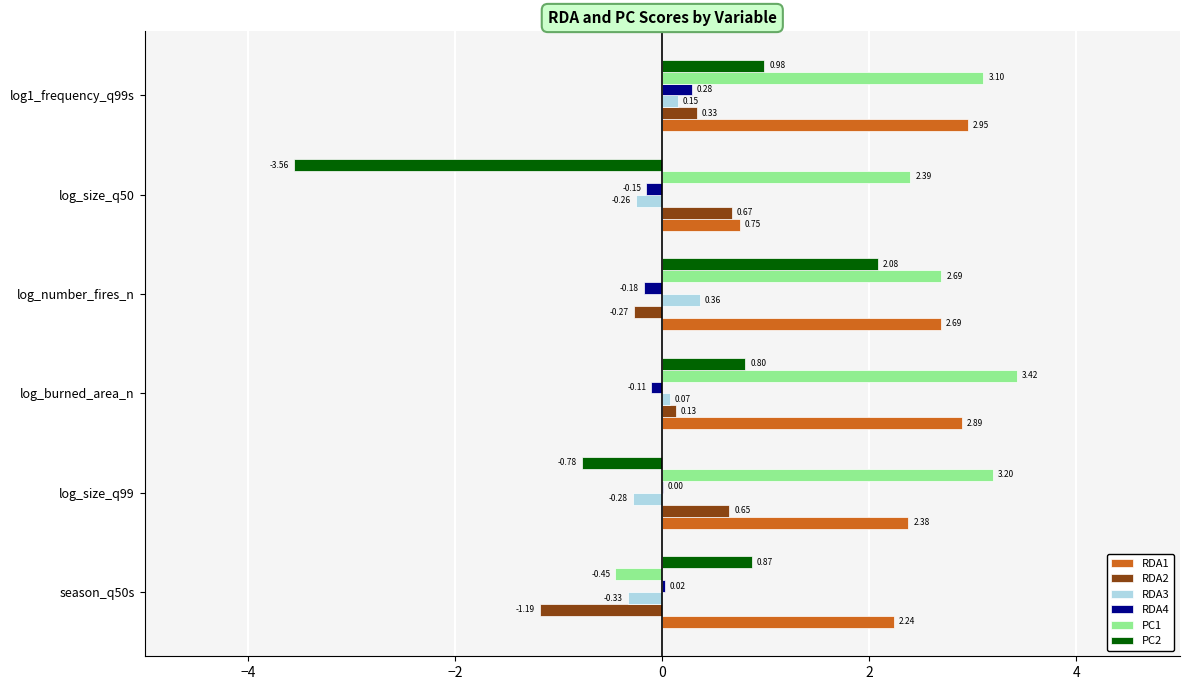

Is the value of RDA3 at season_q50s greater than the value of RDA1 at log1_frequency_q99s?

No